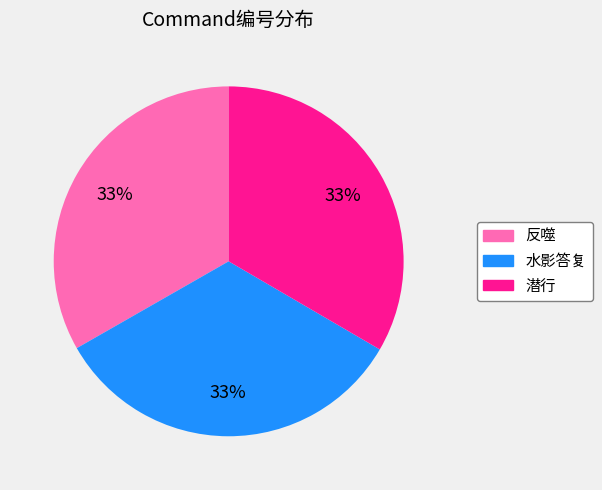

To the nearest percent, what percentage of the pie is 水影答复?

33%